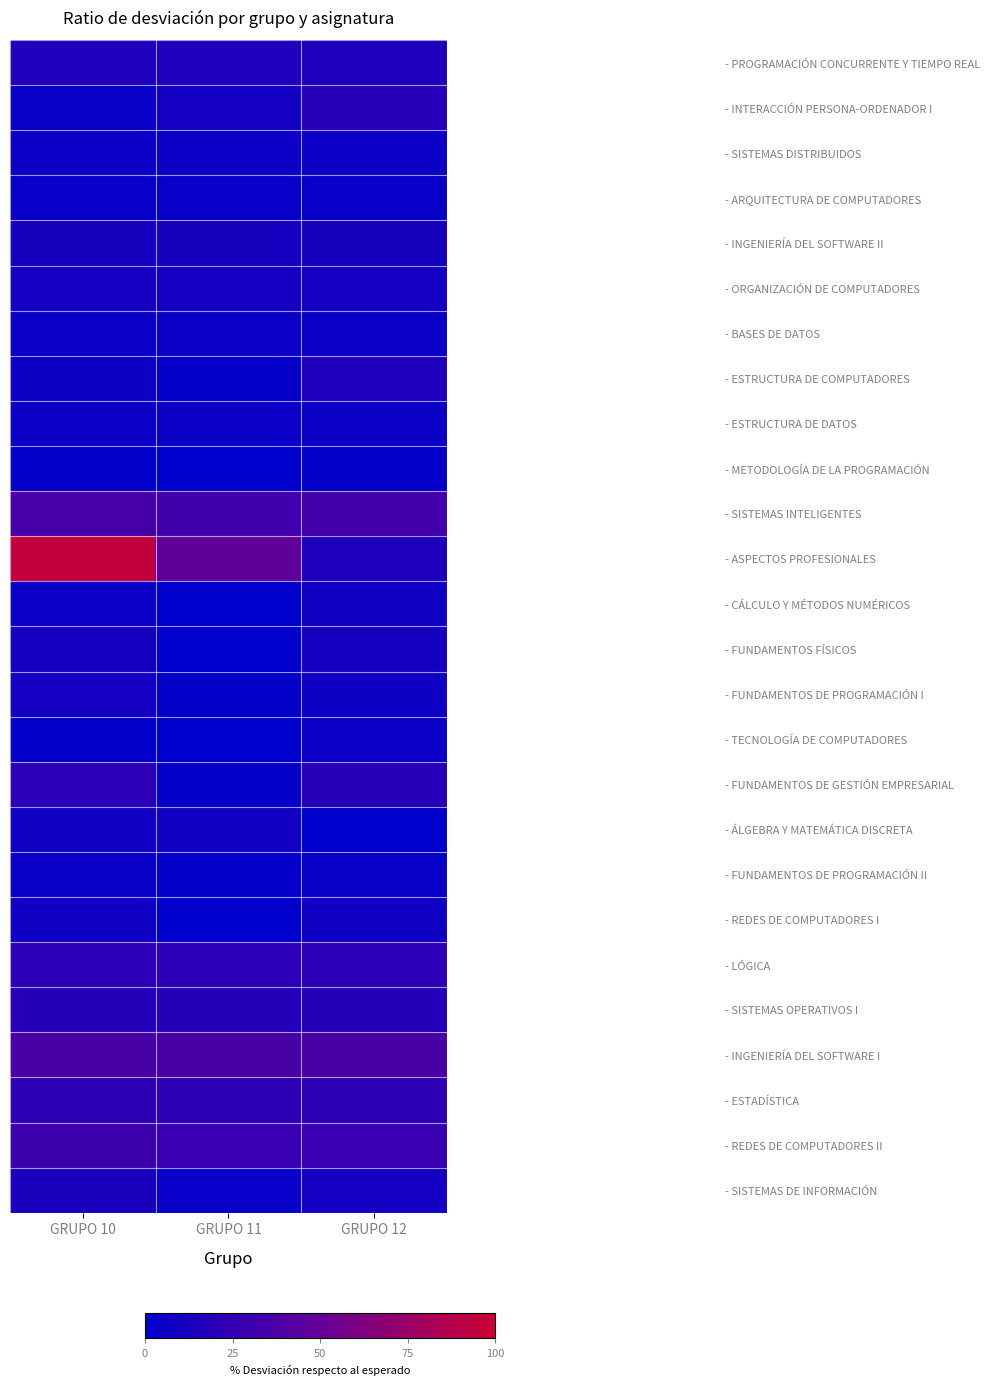

Rank the series by their maximum value, from highest to lowest.

- ASPECTOS PROFESIONALES, - INGENIERÍA DEL SOFTWARE I, - SISTEMAS INTELIGENTES, - REDES DE COMPUTADORES II, - ESTADÍSTICA, - LÓGICA, - FUNDAMENTOS DE GESTIÓN EMPRESARIAL, - INTERACCIÓN PERSONA-ORDENADOR I, - SISTEMAS OPERATIVOS I, - PROGRAMACIÓN CONCURRENTE Y TIEMPO REAL, - ESTRUCTURA DE COMPUTADORES, - SISTEMAS DE INFORMACIÓN, - INGENIERÍA DEL SOFTWARE II, - FUNDAMENTOS FÍSICOS, - ORGANIZACIÓN DE COMPUTADORES, - FUNDAMENTOS DE PROGRAMACIÓN I, - REDES DE COMPUTADORES I, - CÁLCULO Y MÉTODOS NUMÉRICOS, - ÁLGEBRA Y MATEMÁTICA DISCRETA, - SISTEMAS DISTRIBUIDOS, - TECNOLOGÍA DE COMPUTADORES, - ESTRUCTURA DE DATOS, - BASES DE DATOS, - FUNDAMENTOS DE PROGRAMACIÓN II, - ARQUITECTURA DE COMPUTADORES, - METODOLOGÍA DE LA PROGRAMACIÓN